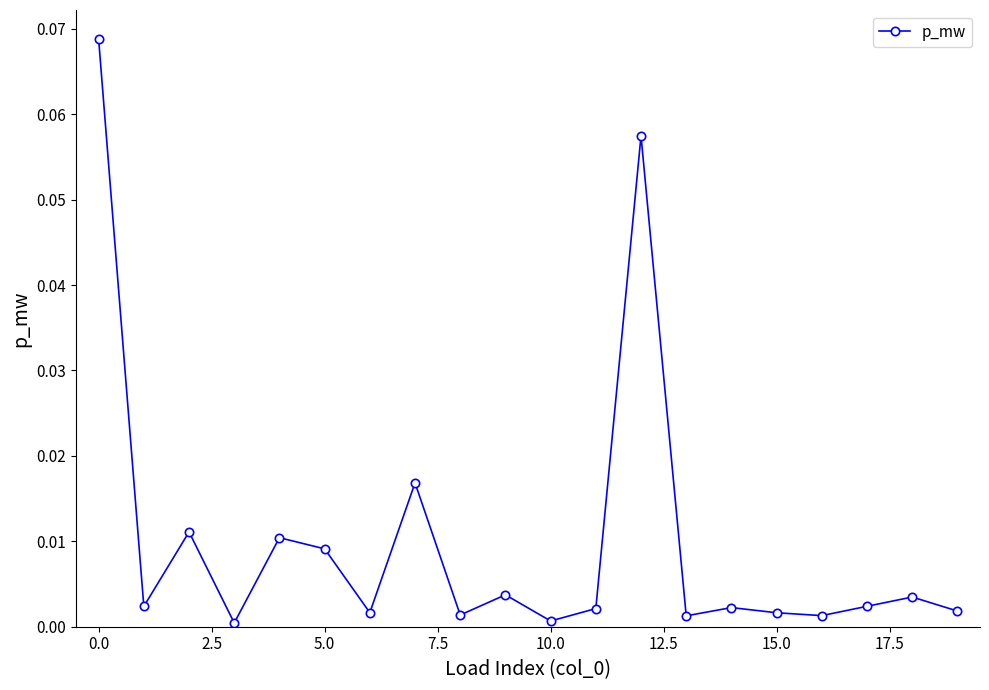

True or false: there are more than 2 points higher than both neighbors.

True